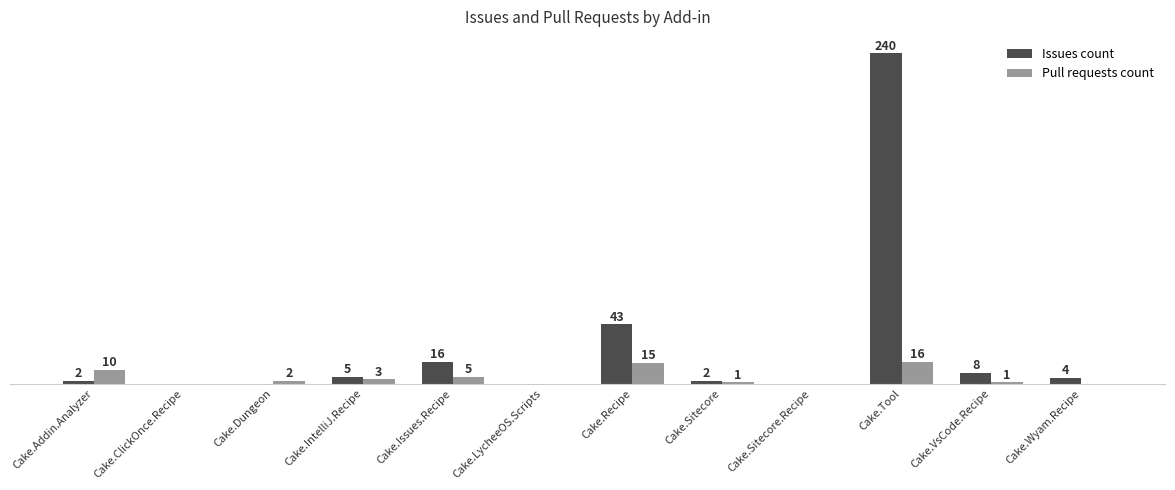

Between Cake.Issues.Recipe and Cake.LycheeOS.Scripts, which series saw the biggest shift?

Issues count